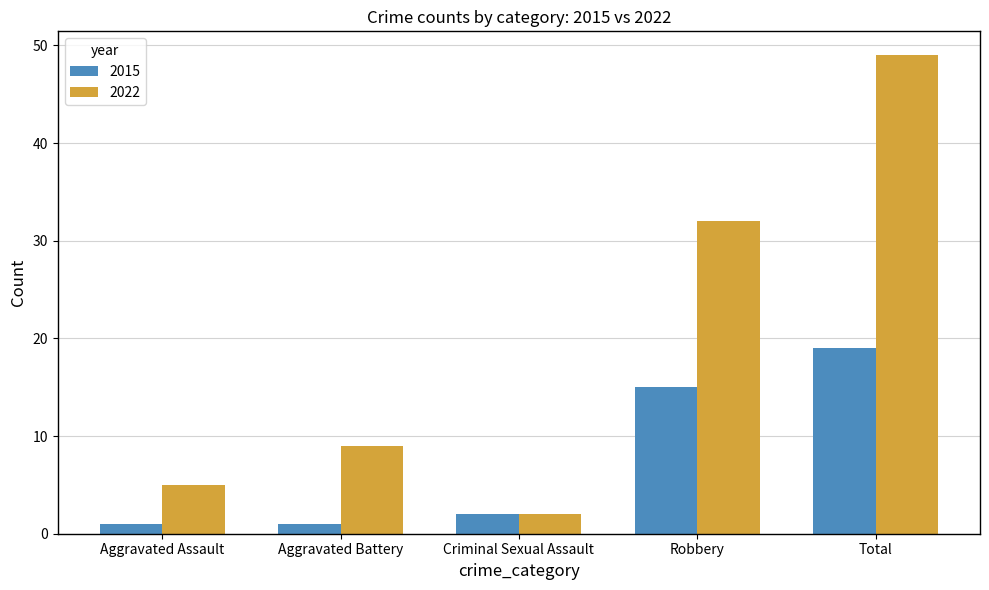

At which label is 2022 closest to 25?

Robbery